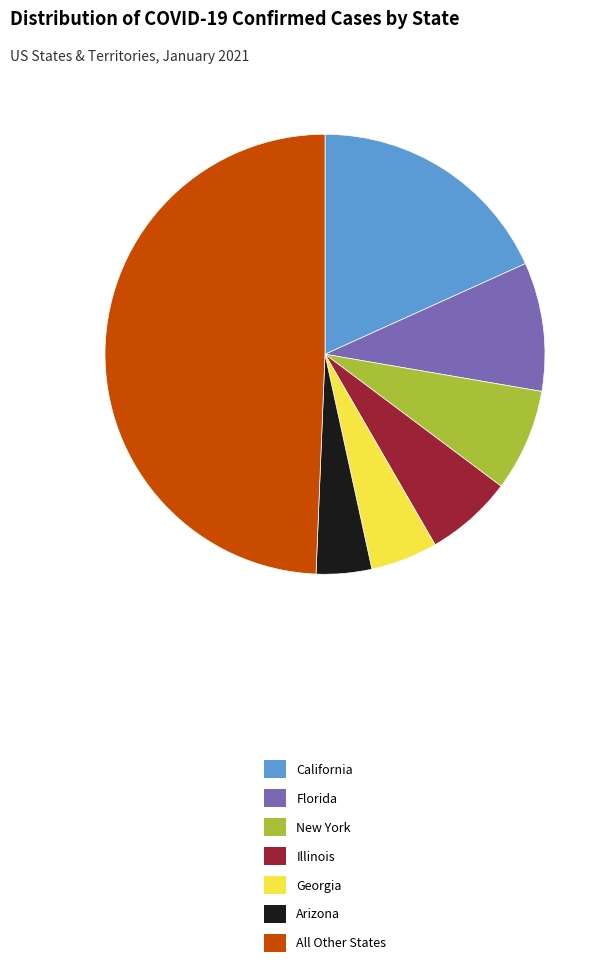

Is there a majority slice in this chart?

No